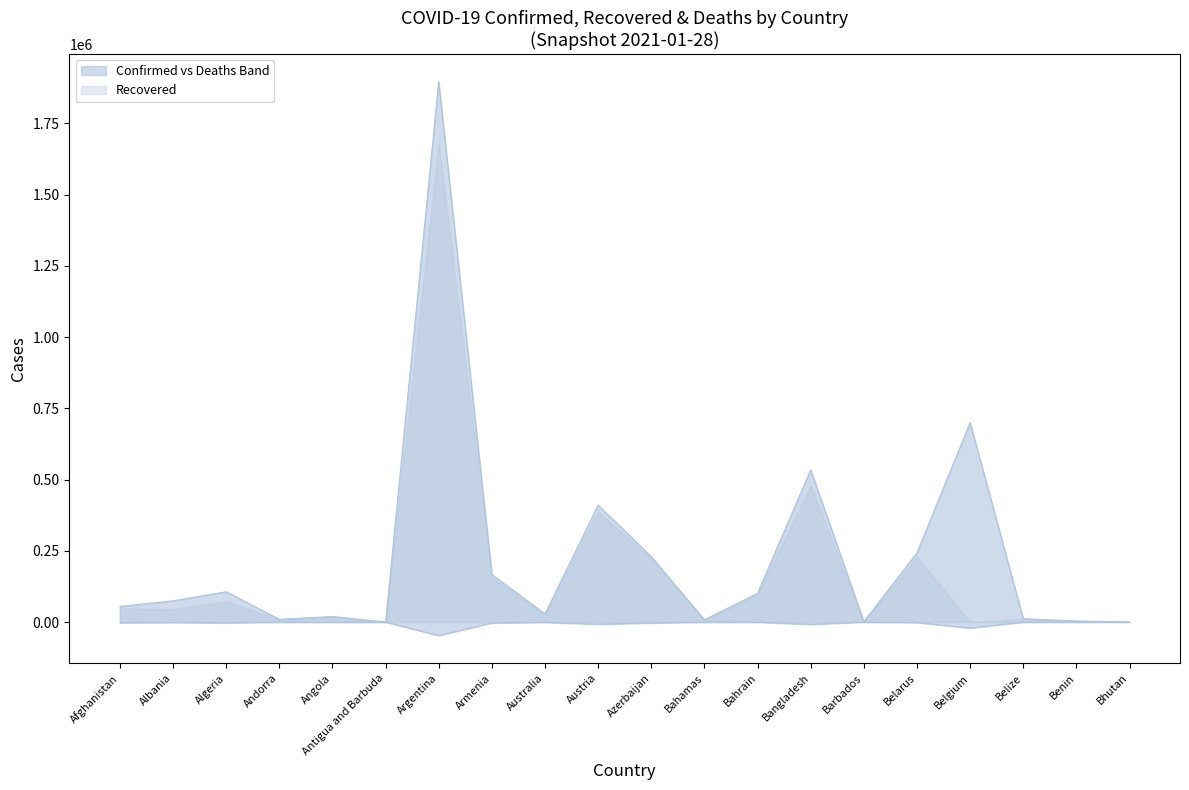

True or false: Deaths and Confirmed cross at least once.

False